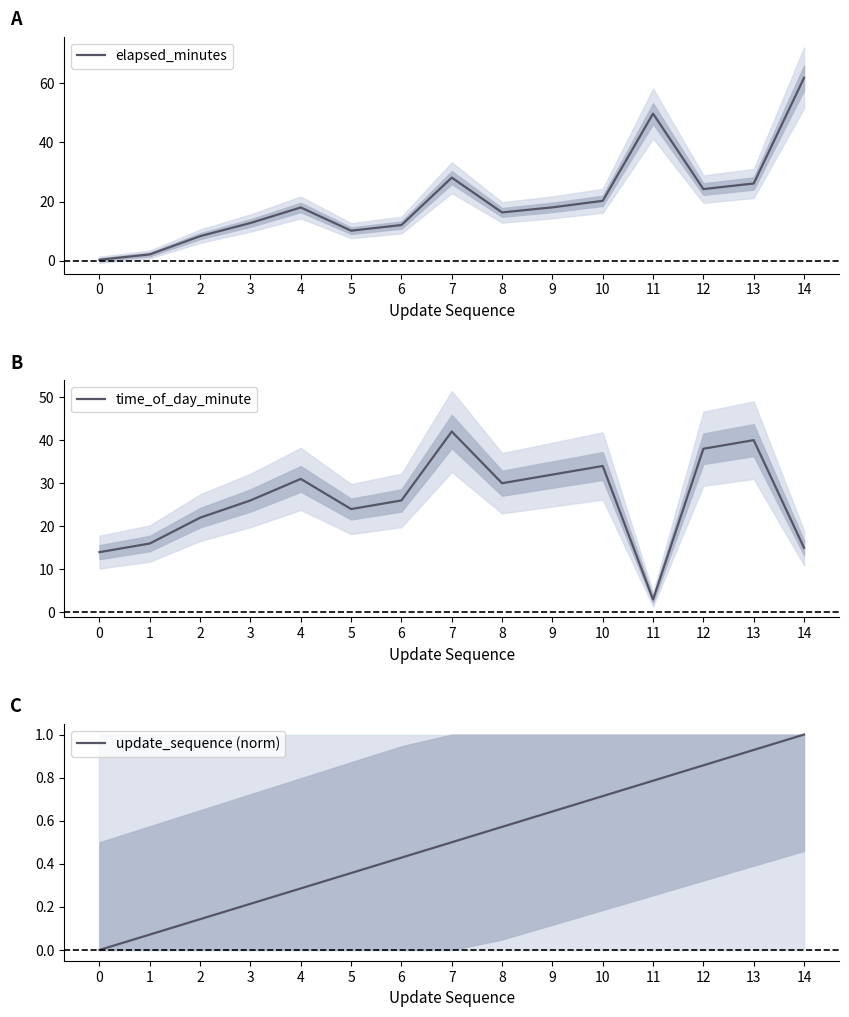

Which category has the highest value in the update_sequence (norm) series?

14